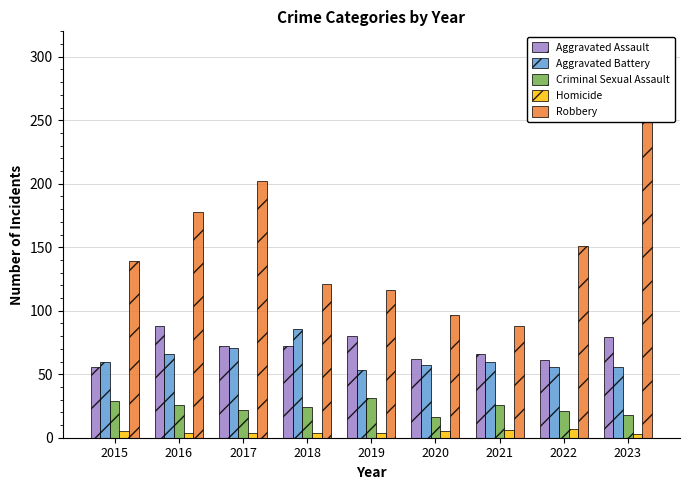

Does the chart contain any negative values?

No